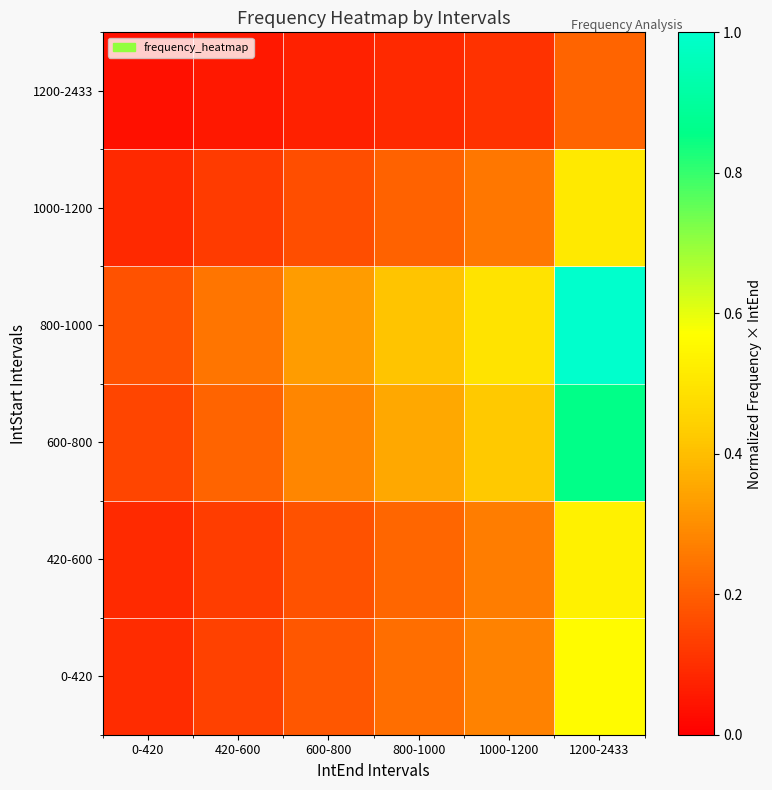

Which category has the lowest value across all series?

0-420